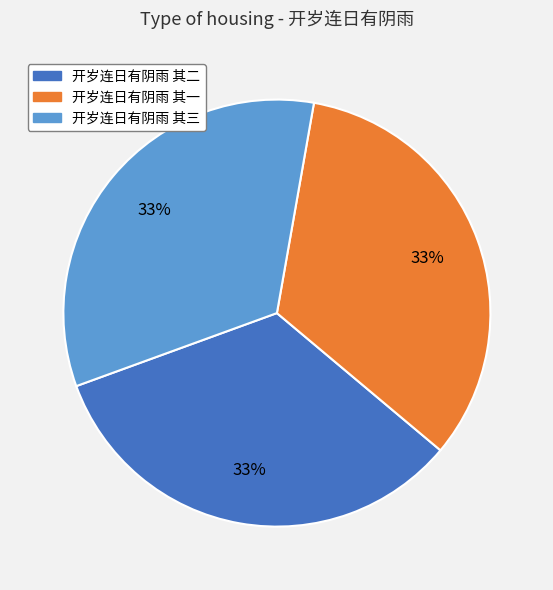

Do 开岁连日有阴雨 其一 and 开岁连日有阴雨 其二 together represent more than half of the pie?

Yes